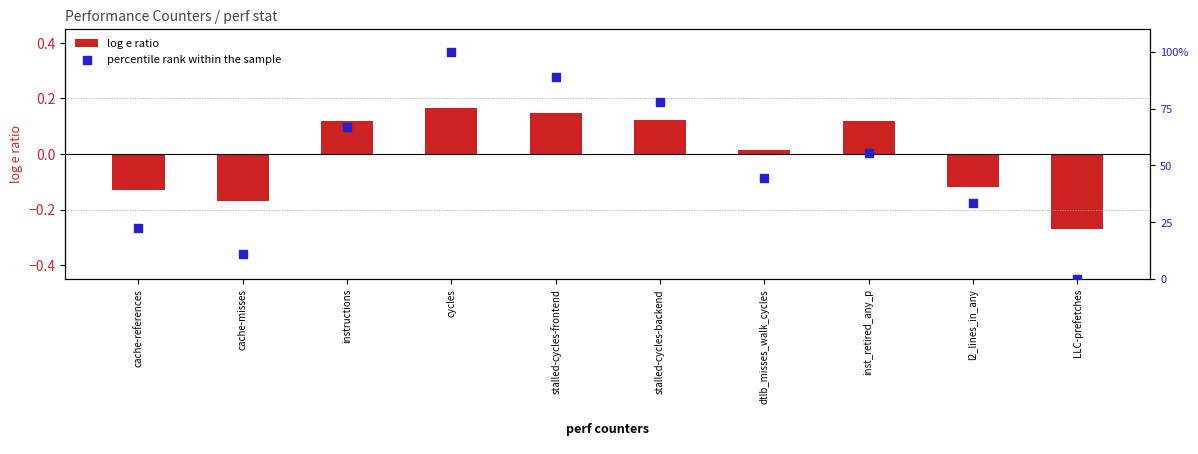

Which series has the largest total across all categories?

percentile rank within the sample